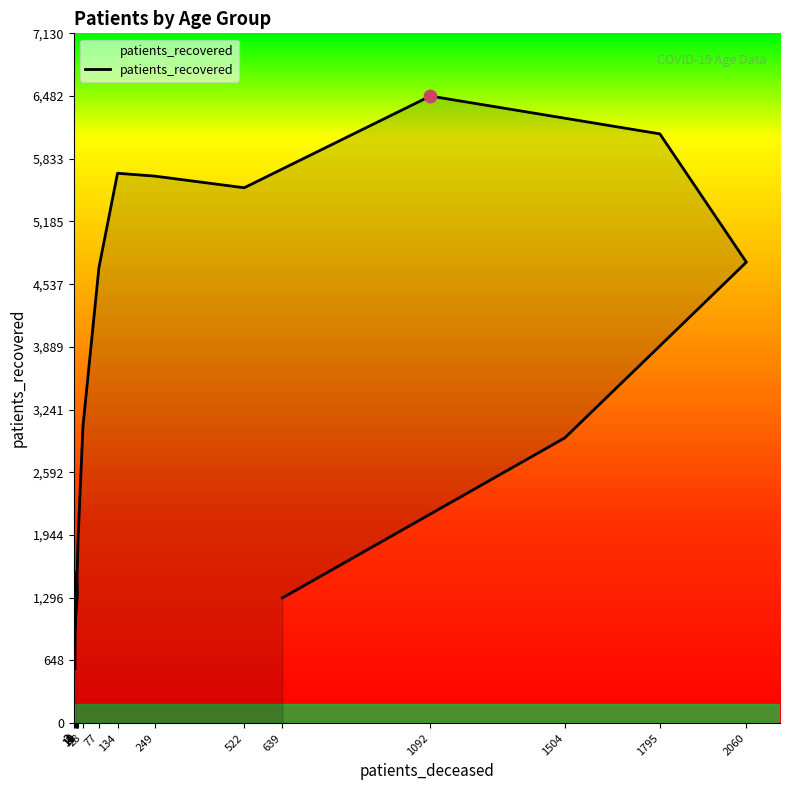

What is the change in value from 11 to 1092?

+5146